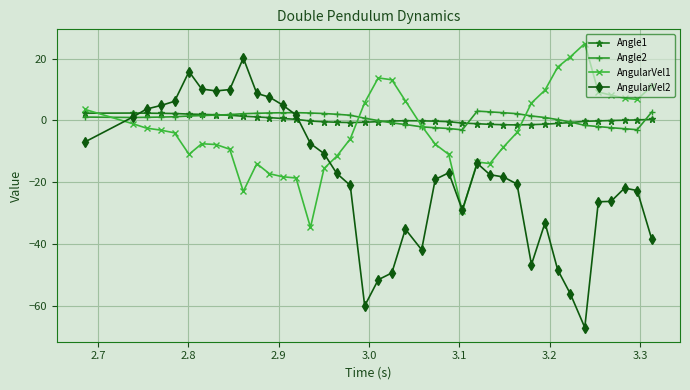

How many times do Angle1 and AngularVel1 cross each other?

4